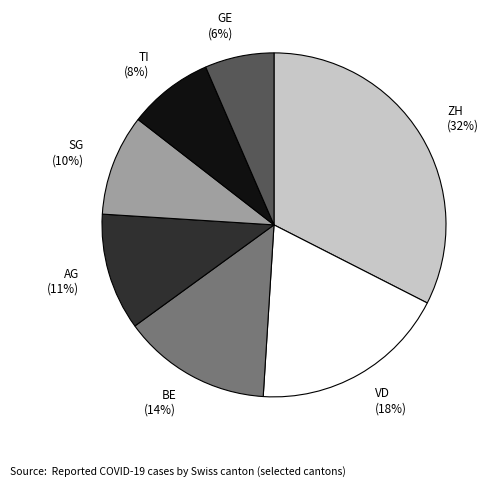

What percentage is the AG slice, to the nearest percent?

11%